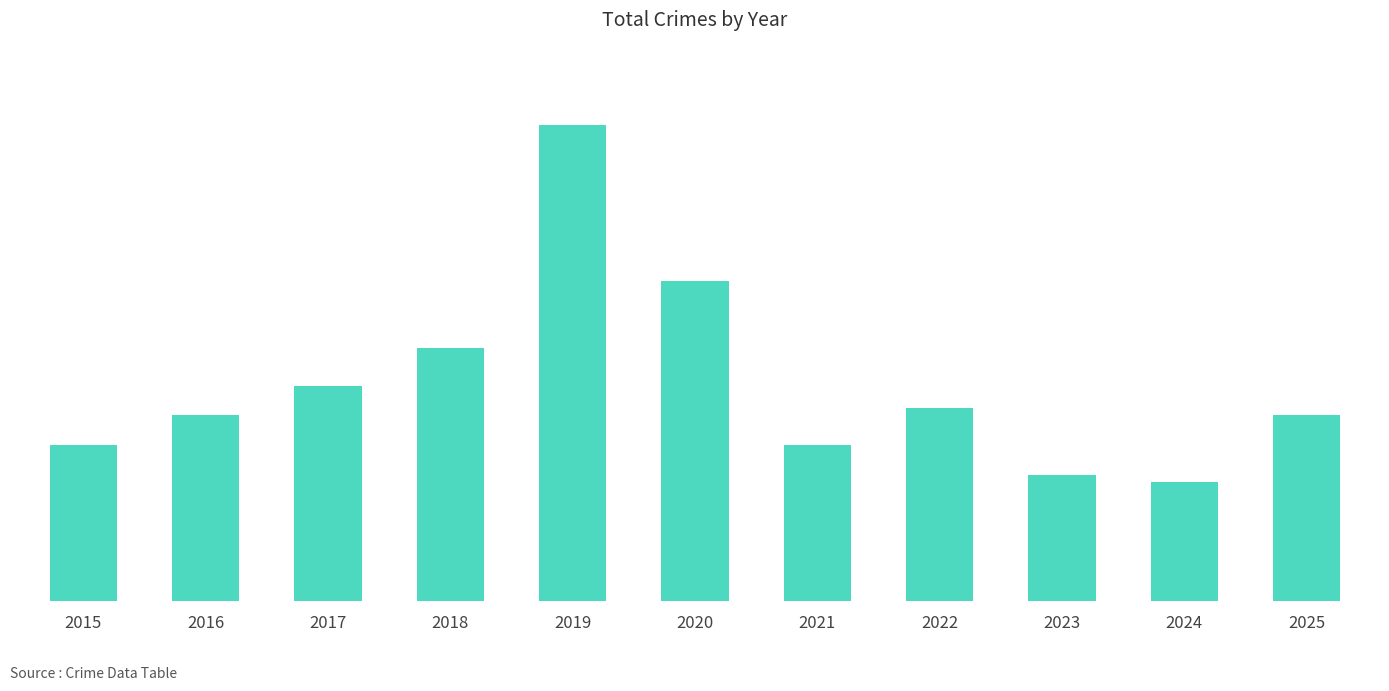

Reading right to left, what are all the values shown in this chart?

25	16	17	26	21	43	64	34	29	25	21